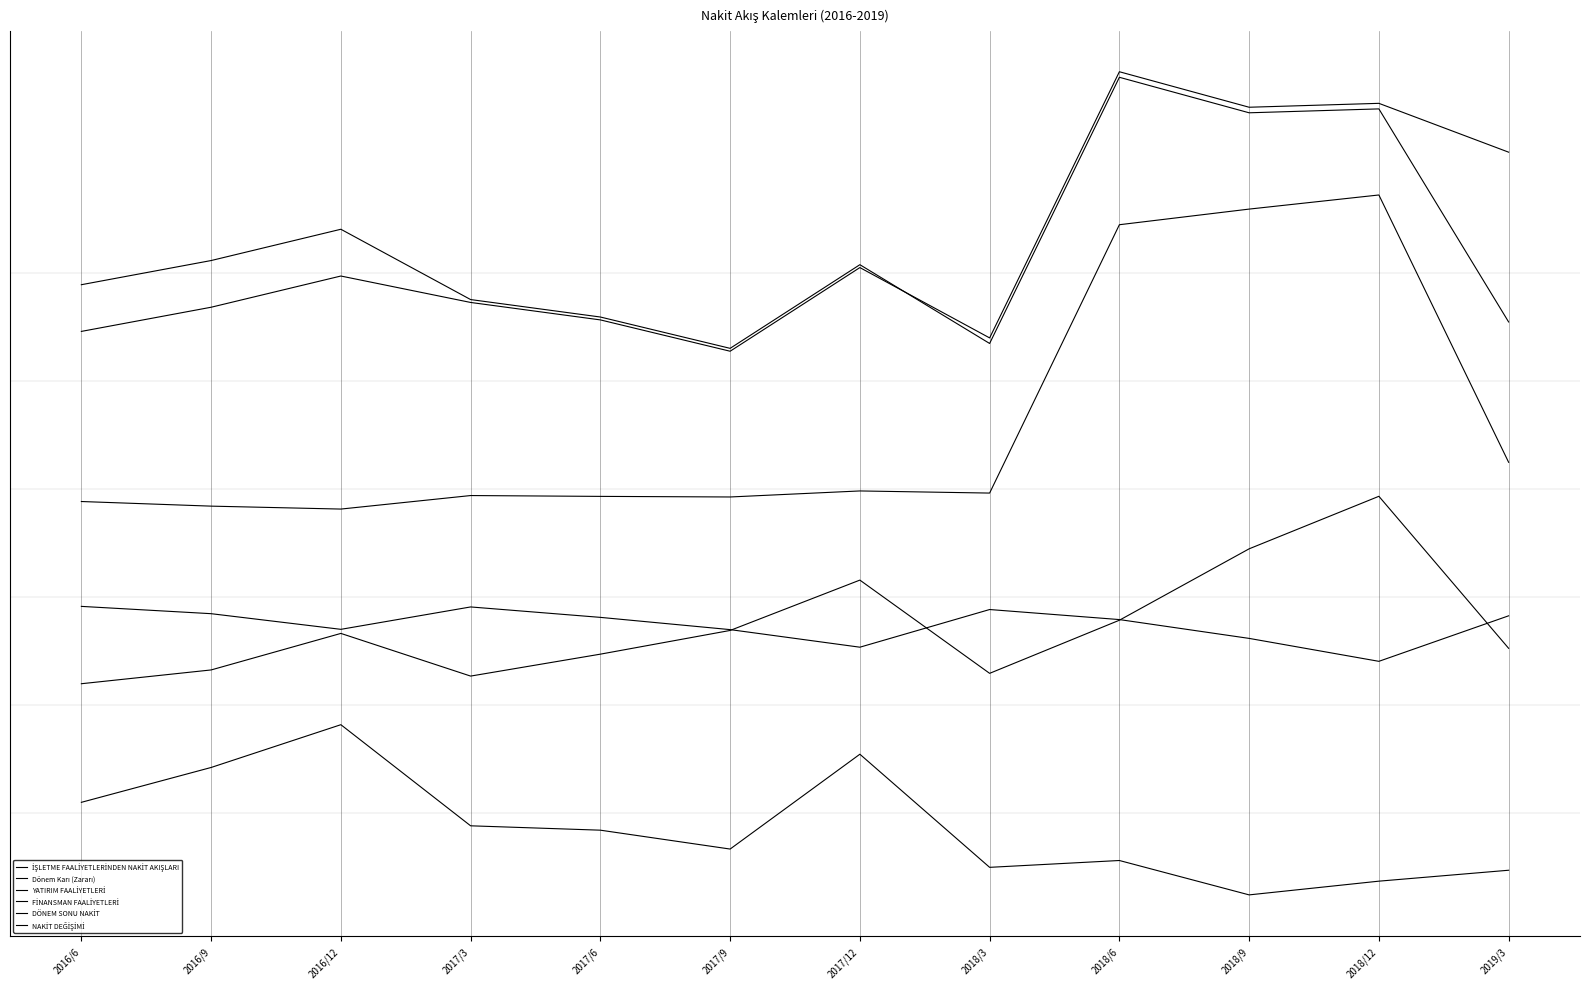

Is this an area chart (filled region under the line)?

No